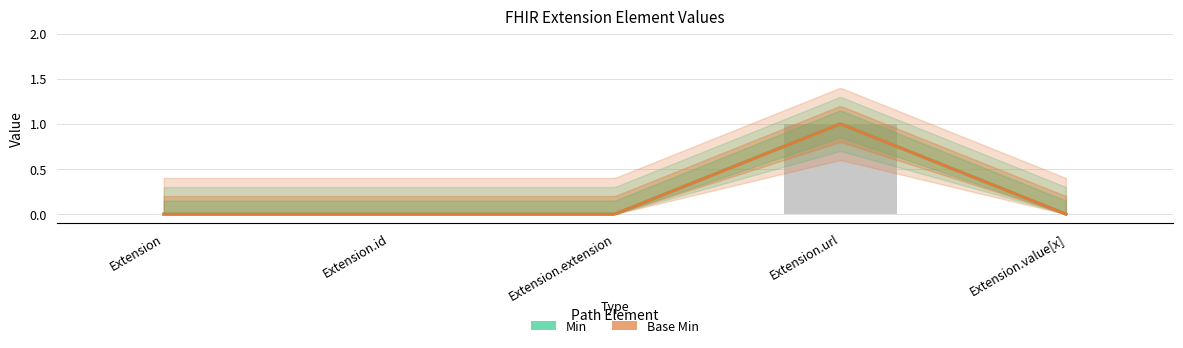

The value at Extension is 0. True or false?

True